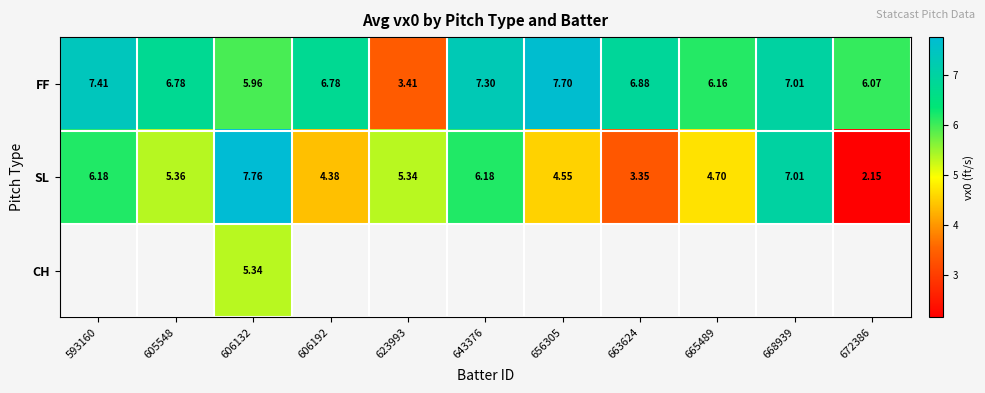

What is the sum of all FF values?

71.5